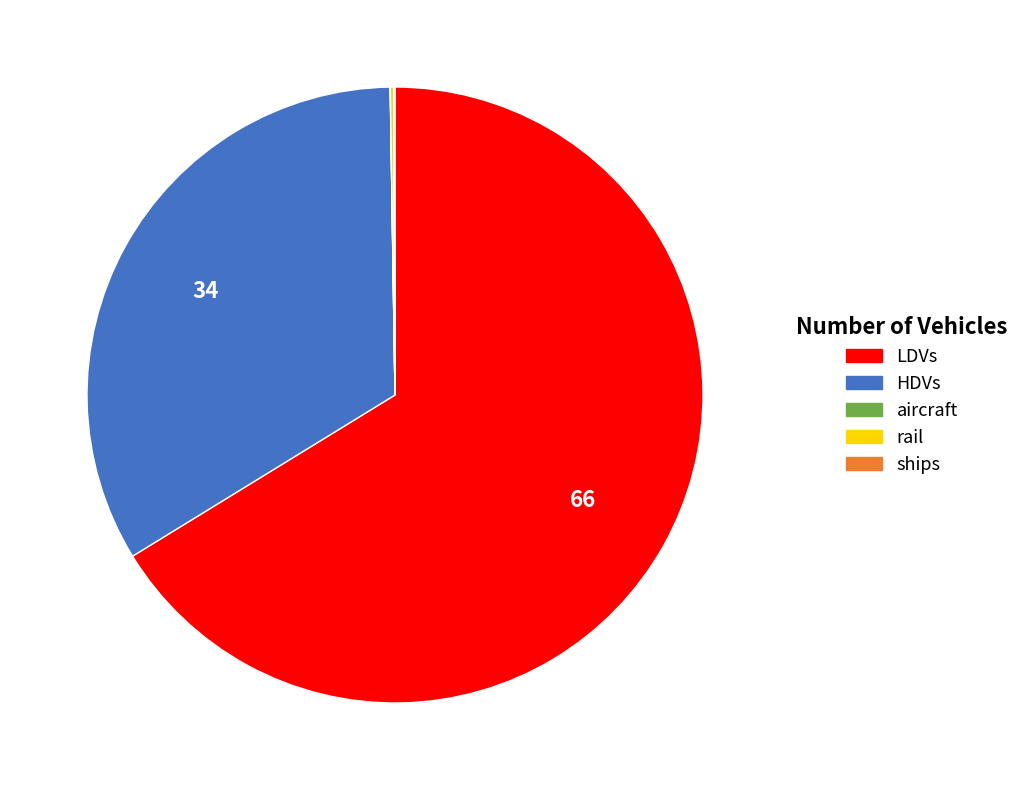

Is it true that LDVs is 60% of the pie?

False